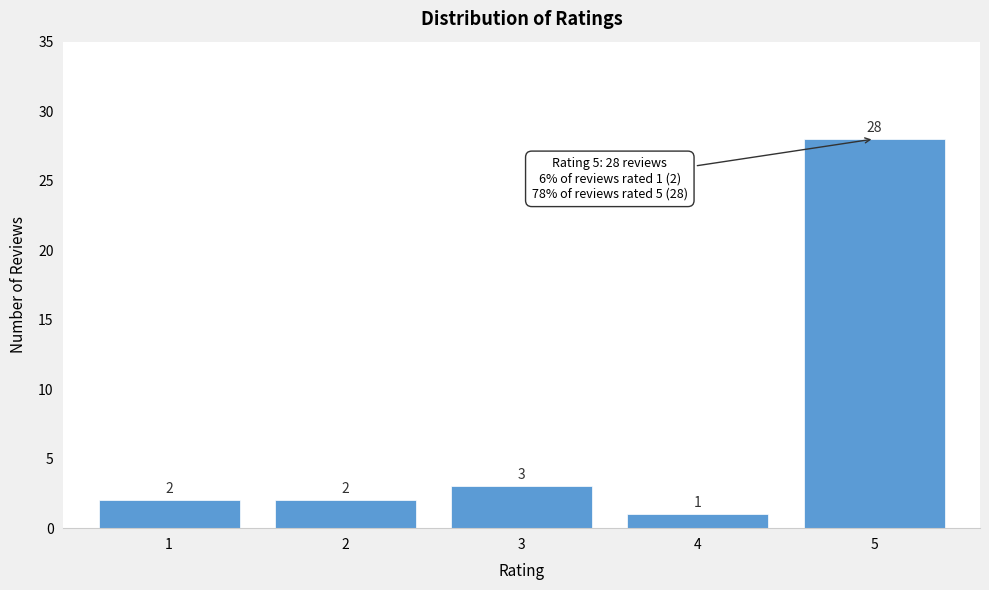

Reading right to left, extract all data points from this chart.

5=28	4=1	3=3	2=2	1=2